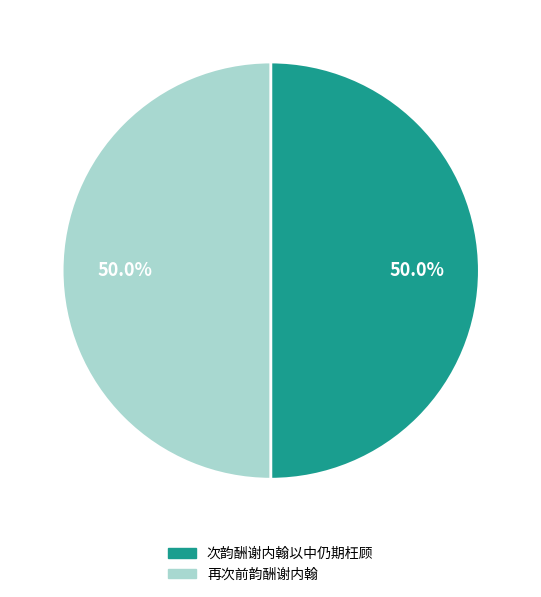

Count the number of slices in the pie.

2